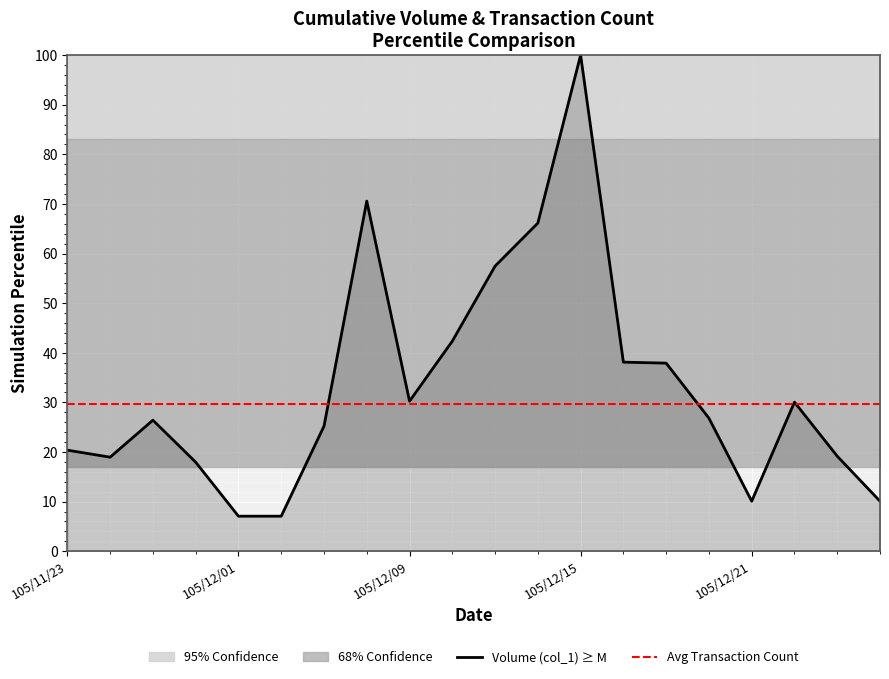

What is the change in value from 105/12/20 to 105/12/21?

-16.7